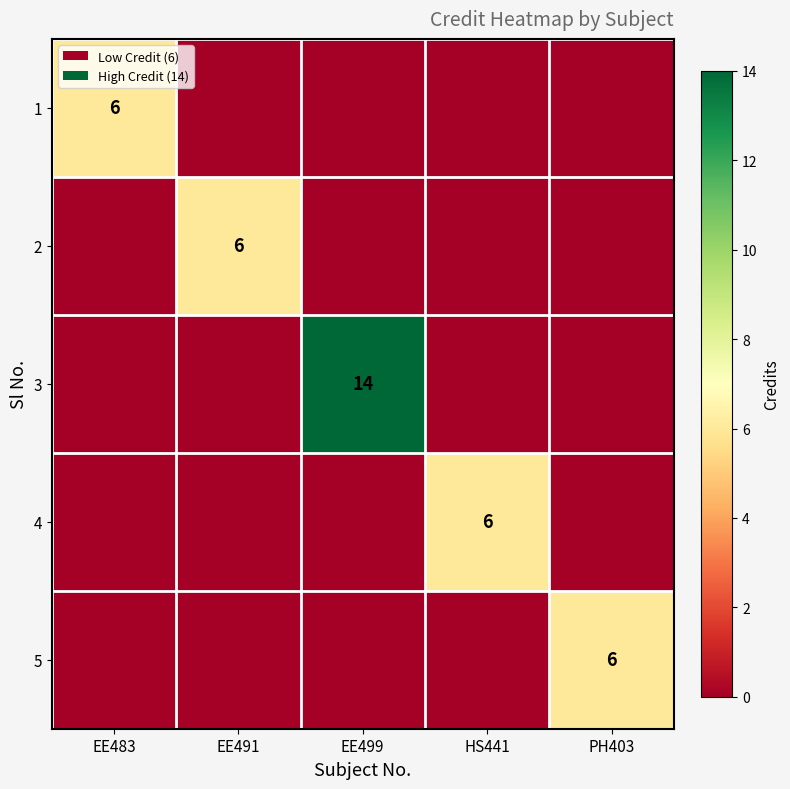

What is the spread (max minus min) of values at EE483?

6